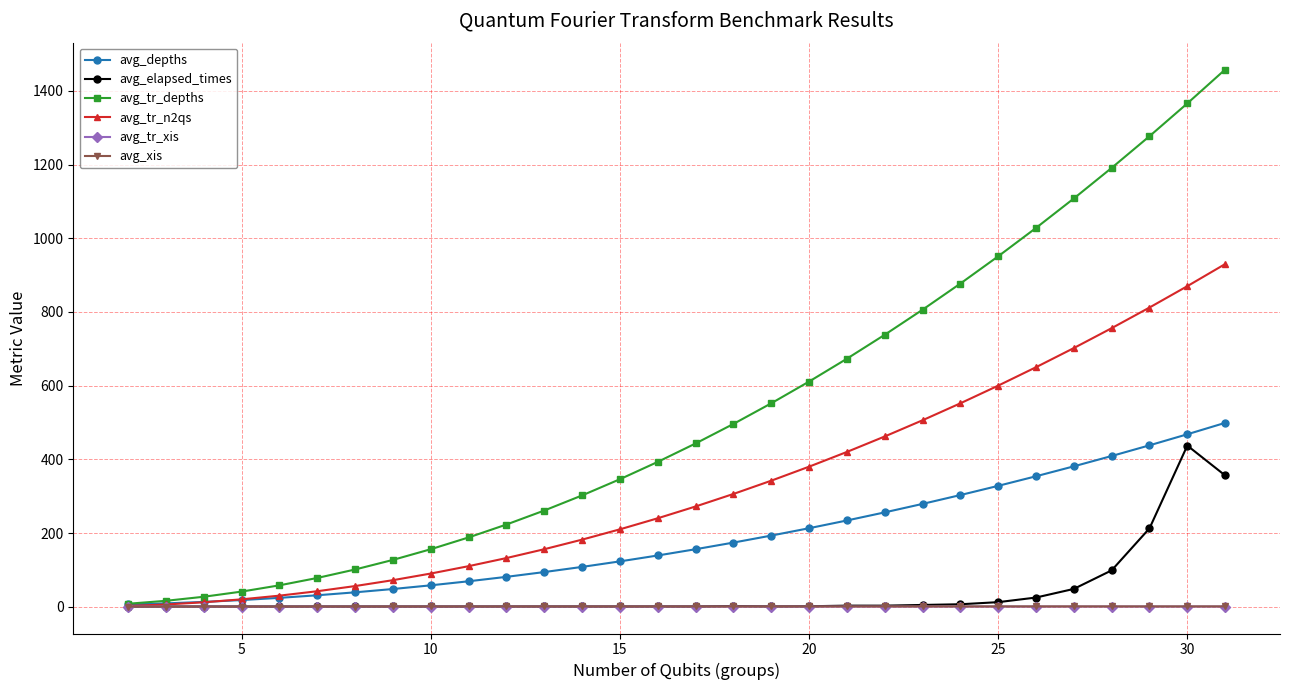

Which series has the widest spread of values?

avg_tr_depths